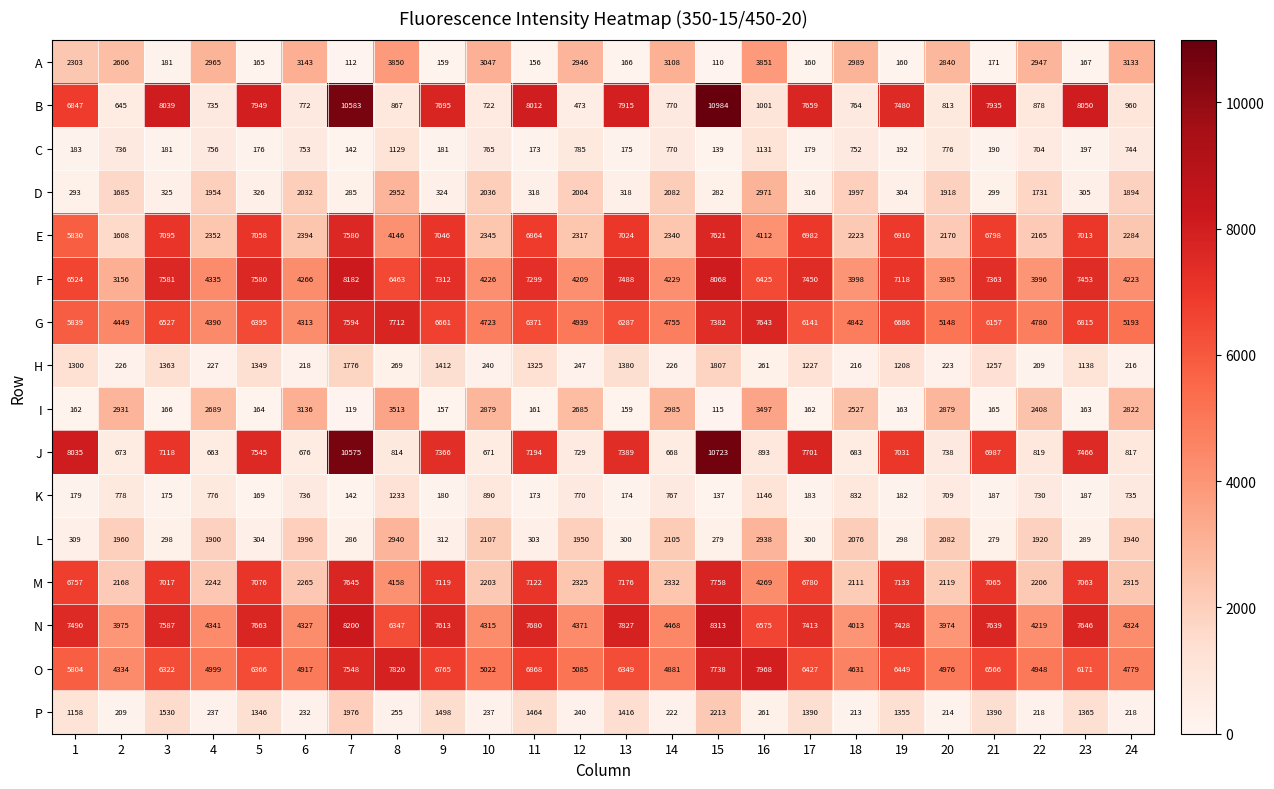

Rank the series by their maximum value, from highest to lowest.

B, J, N, F, O, M, G, E, A, I, D, L, P, H, K, C